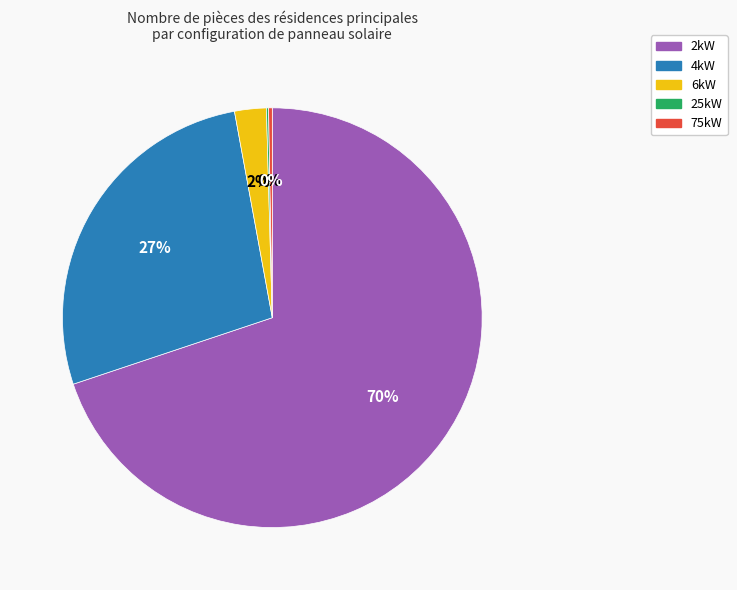

Does any single category account for the majority?

Yes